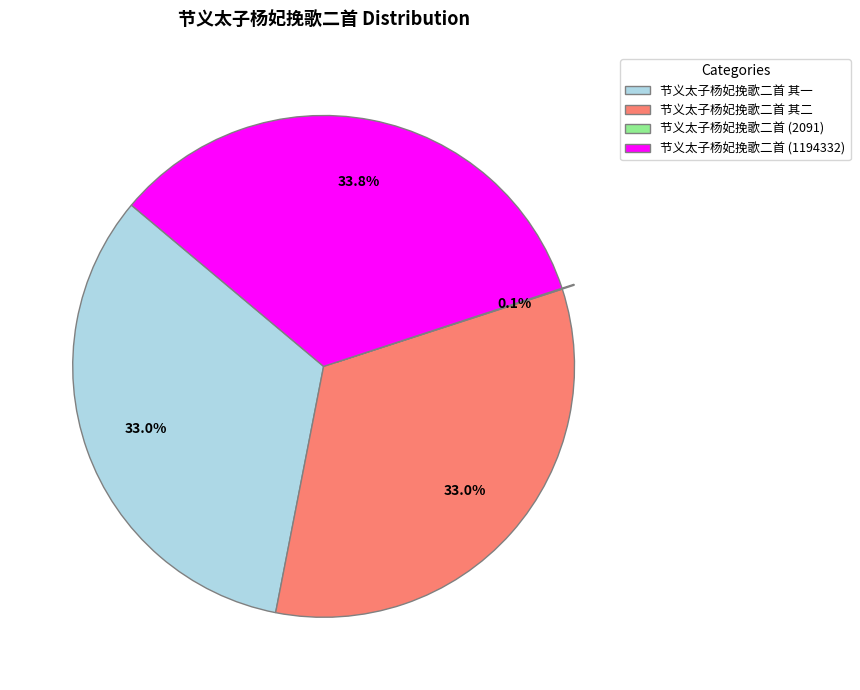

What is the largest slice in the pie chart?

节义太子杨妃挽歌二首 (1194332)